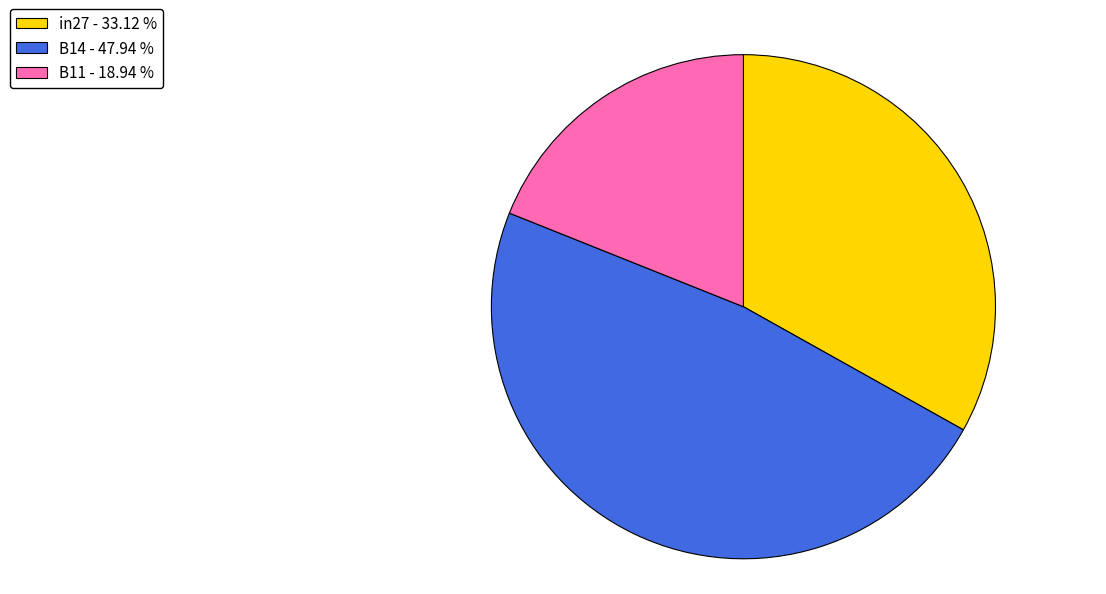

Is there a majority slice in this chart?

No